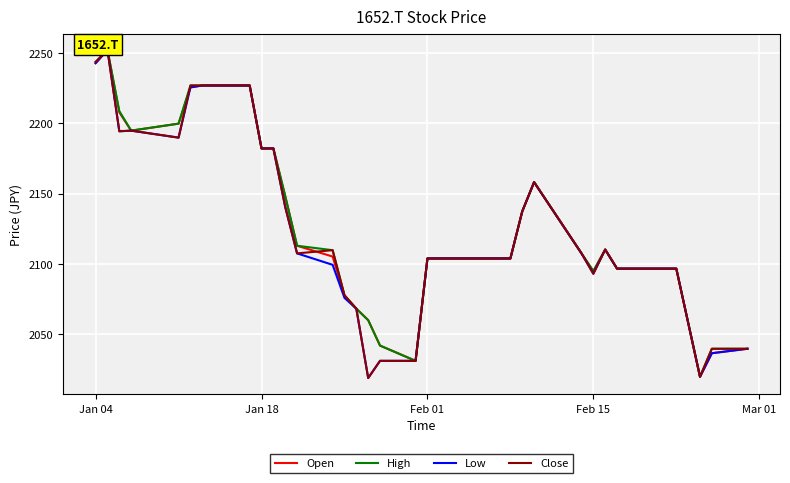

Count the number of data series in this chart.

4